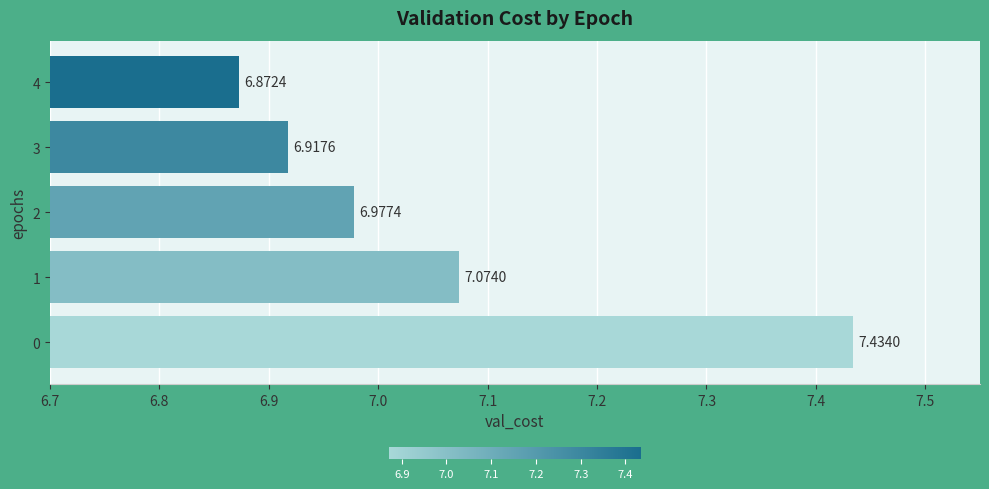

Approximately how many times larger is the value at 0 compared to 4?

1.1